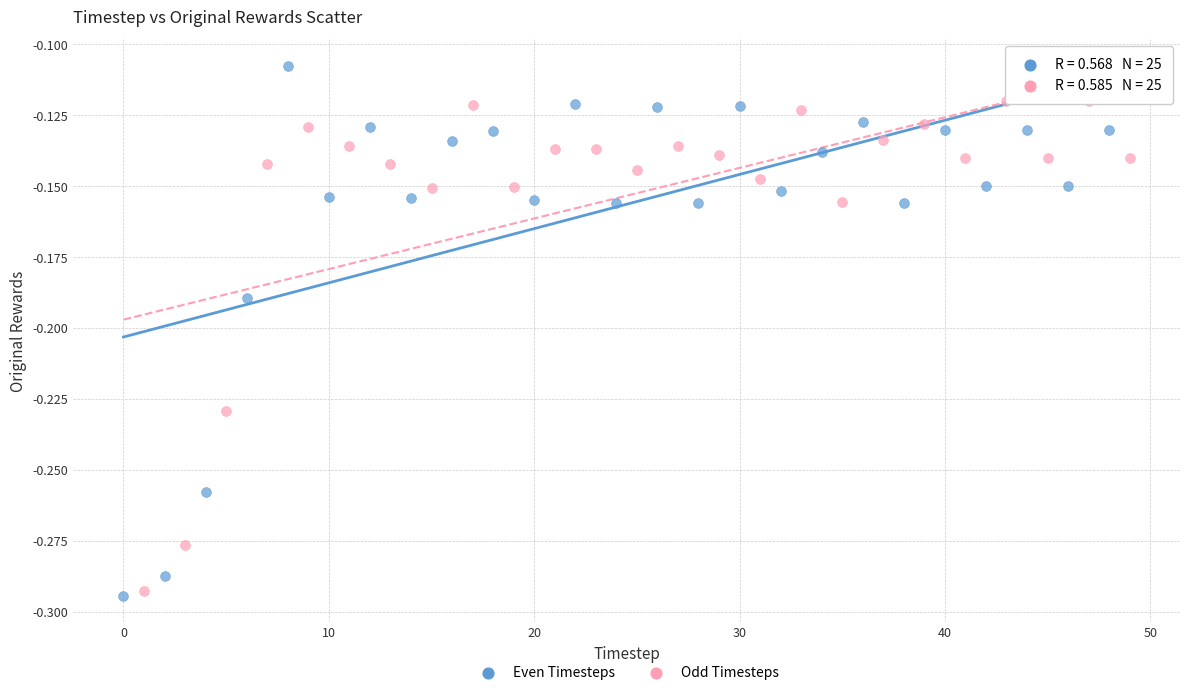

Which series contains the highest Y value?

Even Timesteps